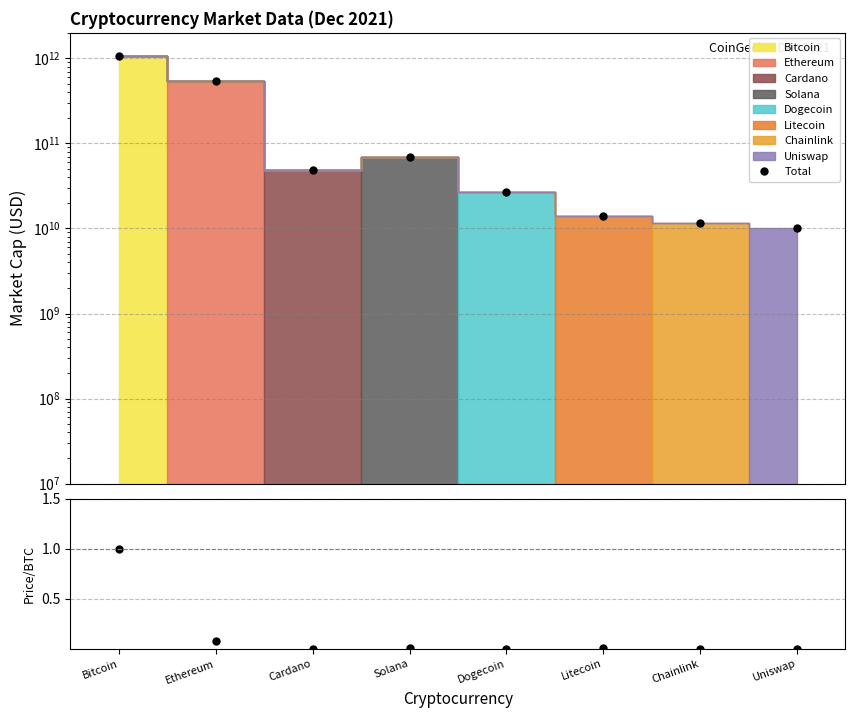

Which category has the lowest value in the Total series?

Uniswap